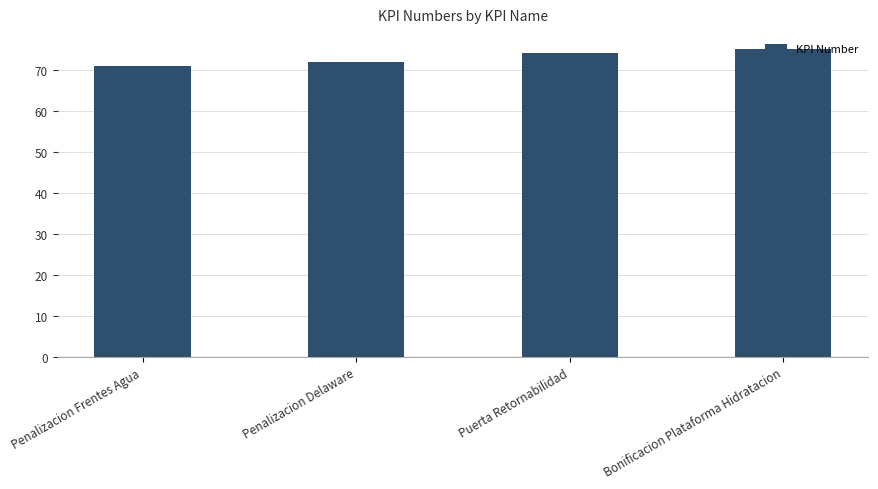

What is the label of the 4th bar from the left?

Bonificacion Plataforma Hidratacion